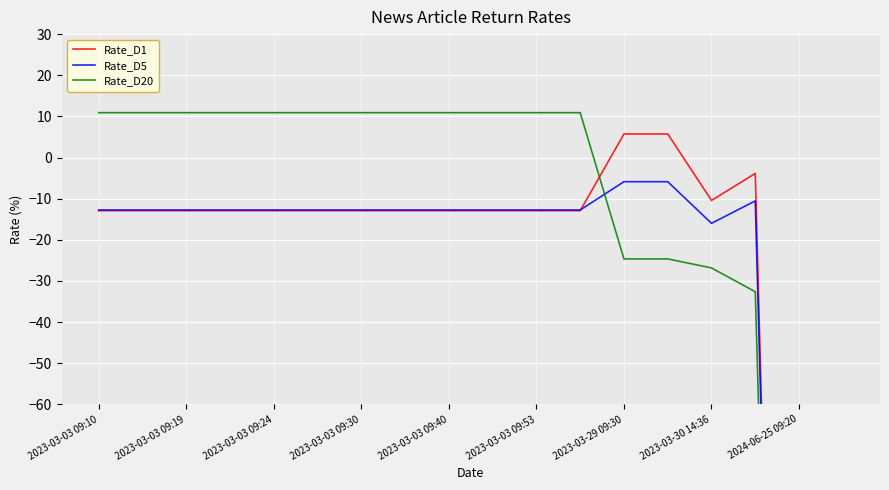

Which has a higher value, 11 or 2023-03-30 14:36?

11